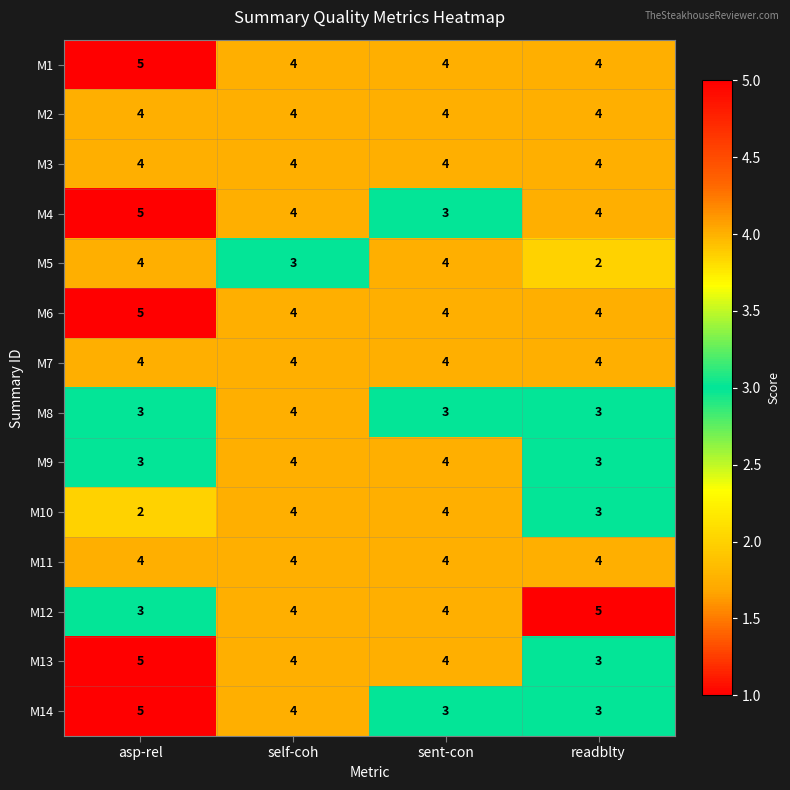

What is the difference between the highest and lowest values at asp-rel?

3